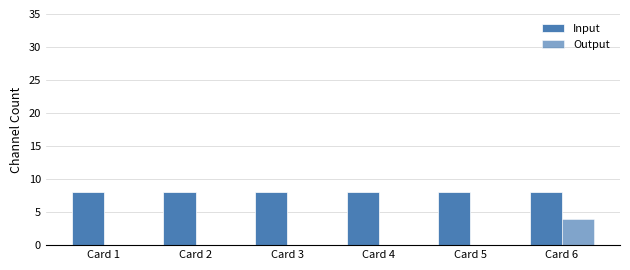

At how many categories does at least one series exceed 4?

6